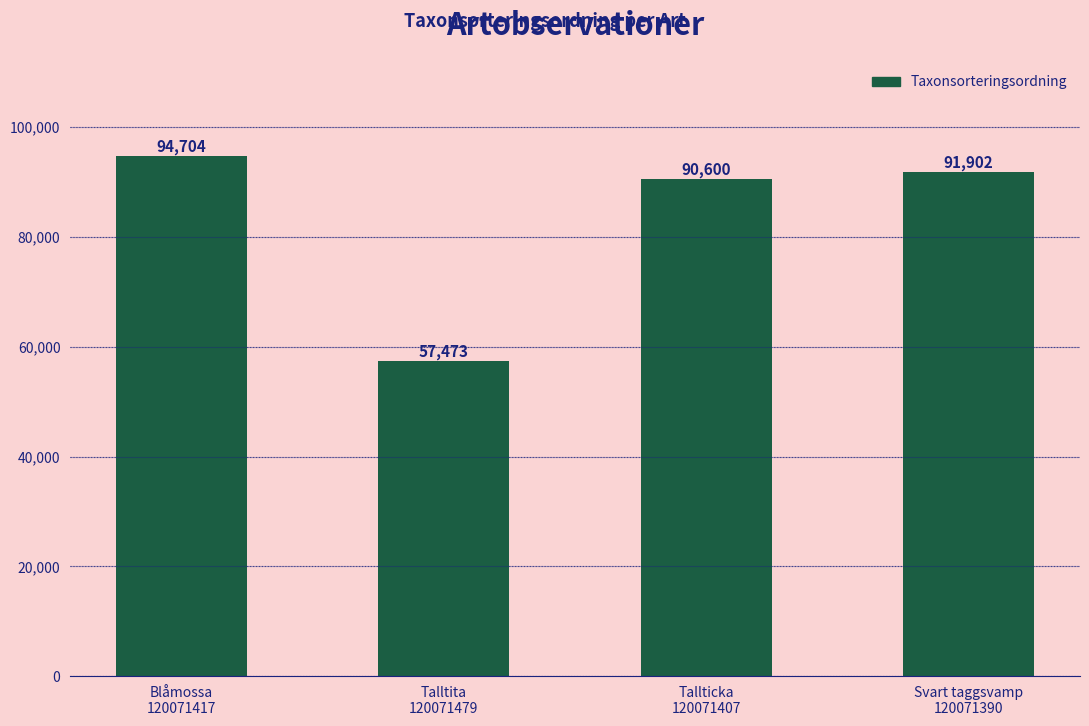

List the labels in order of value, smallest first.

Talltita
120071479, Tallticka
120071407, Svart taggsvamp
120071390, Blåmossa
120071417